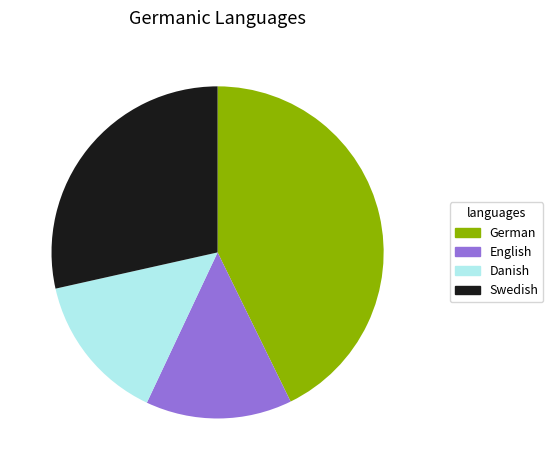

Is the sum of German and Danish greater than half?

Yes